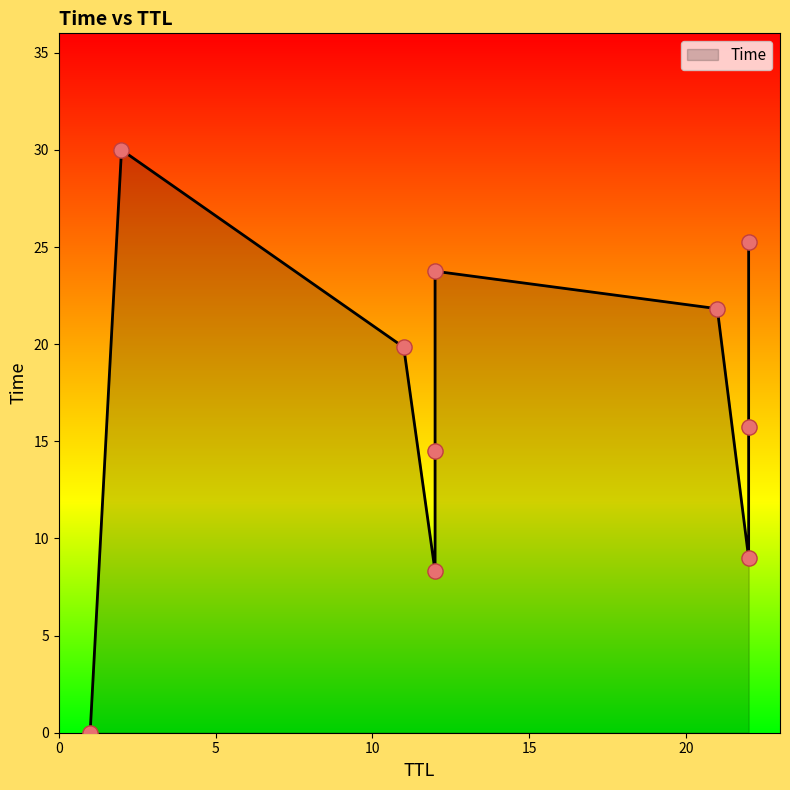

What is the change in value from 12 to 22?

+17.0